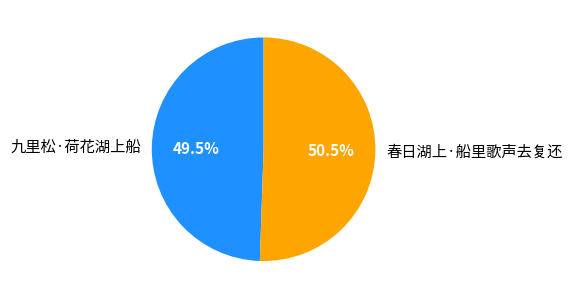

Rank the categories by value from highest to lowest.

春日湖上·船里歌声去复还, 九里松·荷花湖上船